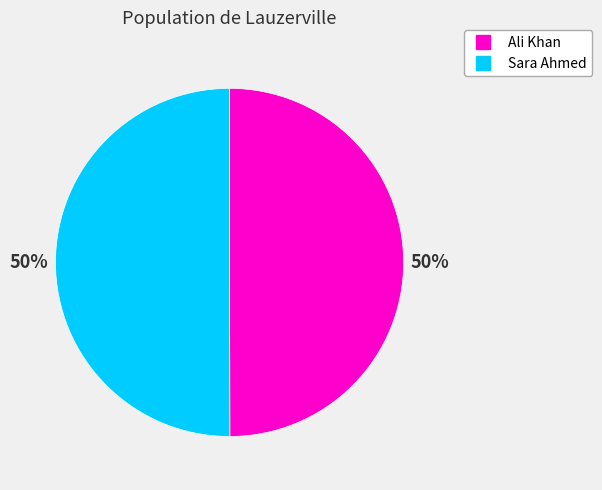

To the nearest percent, what is the combined percentage of Sara Ahmed and Ali Khan?

100%